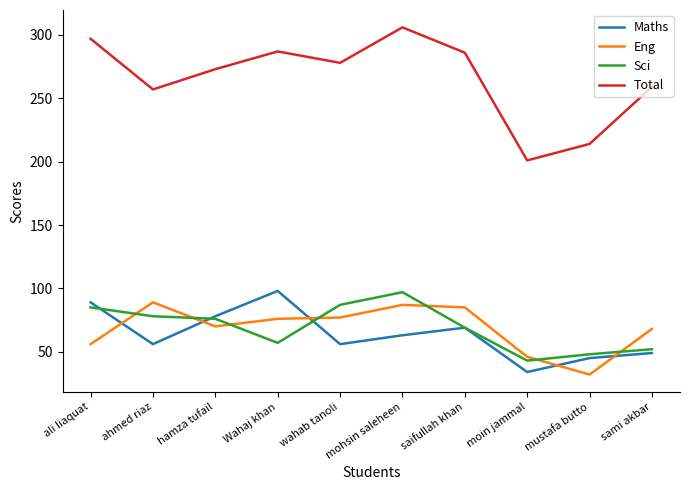

Where is Sci nearest to the value 70?

saifullah khan